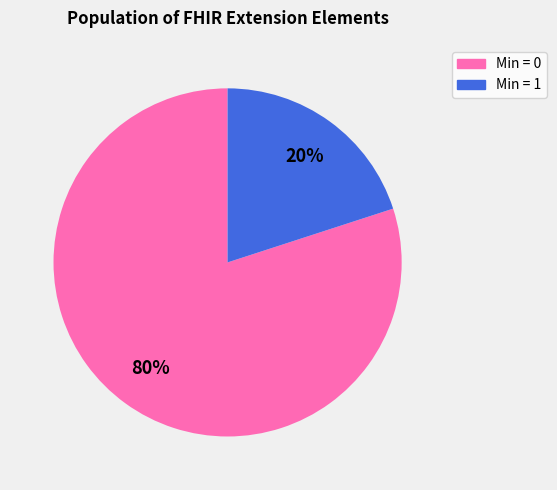

To the nearest percent, what is the difference between the largest and smallest slice percentages?

60%